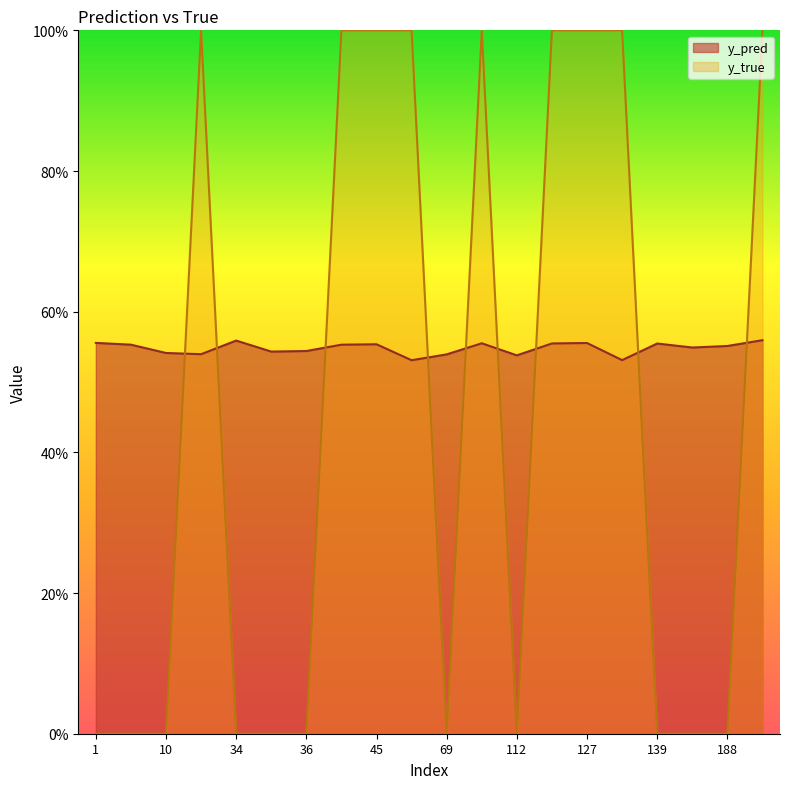

What is the total value across all series at 139?

0.6